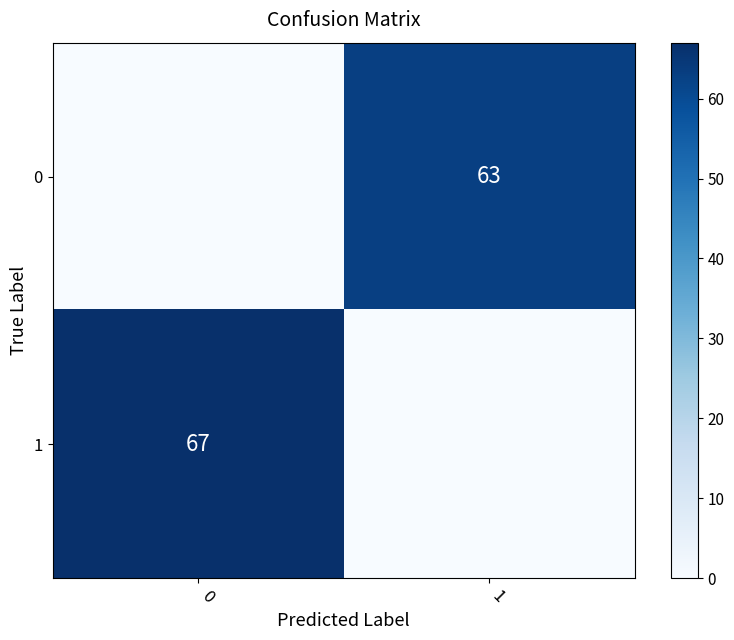

The 1 series shows 119 at 0. True or false?

False